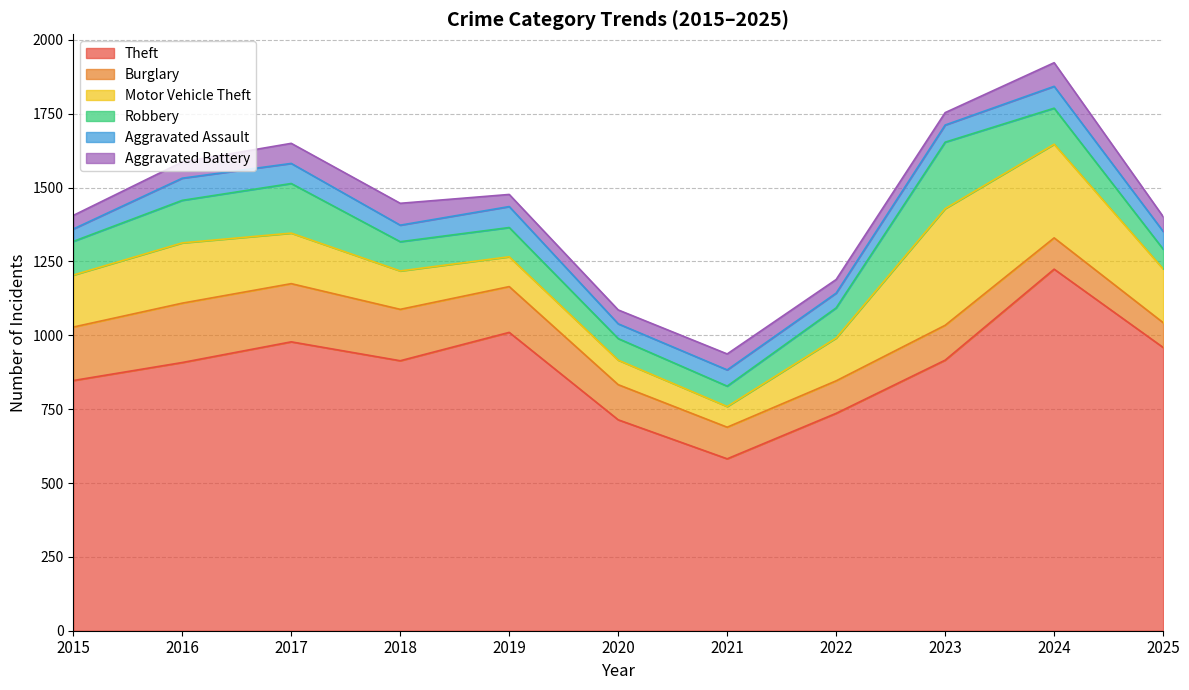

Reading left to right, list all the values displayed in this chart.

Theft: 847	908	978	914	1010	714	582	736	916	1224	959
Burglary: 181	201	197	174	155	119	107	110	118	106	84
Motor Vehicle Theft: 176	204	171	130	101	83	70	145	395	317	182
Robbery: 114	144	168	99	99	73	69	102	225	122	67
Aggravated Assault: 42	75	68	56	71	50	55	50	58	74	60
Aggravated Battery: 46	55	68	74	41	47	54	46	42	80	50